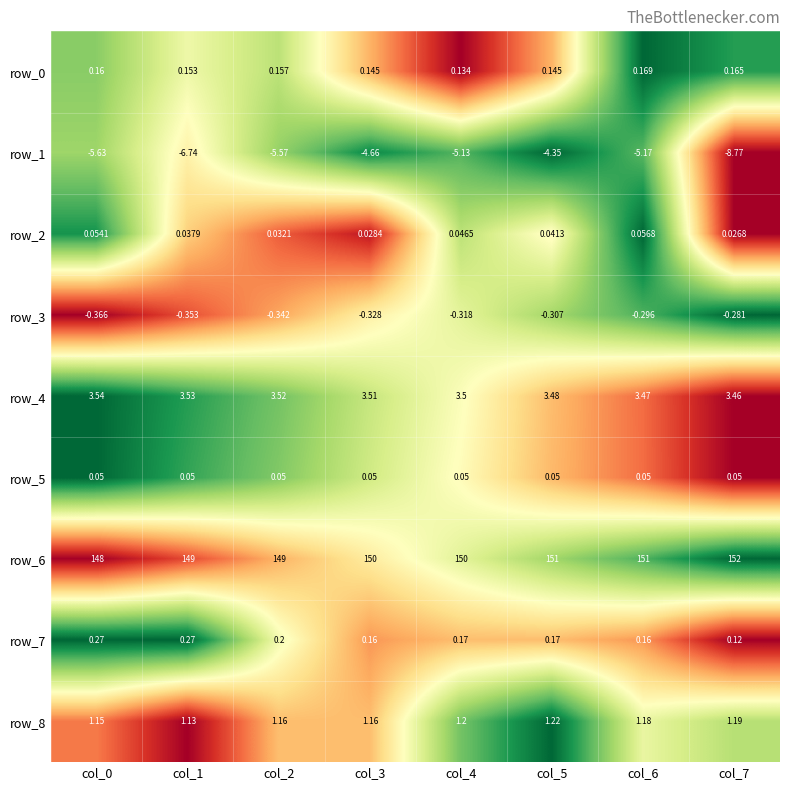

Which category has the highest value in the row_1 series?

col_5